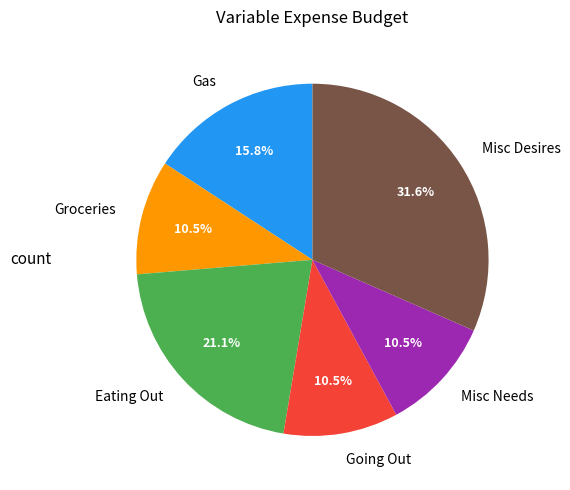

Does Eating Out account for over 50% of the chart?

No